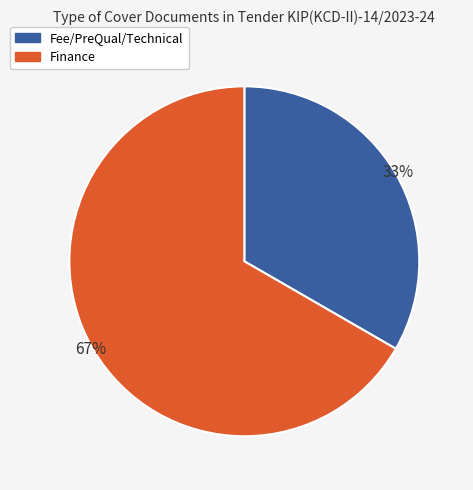

Does any single category account for the majority?

Yes